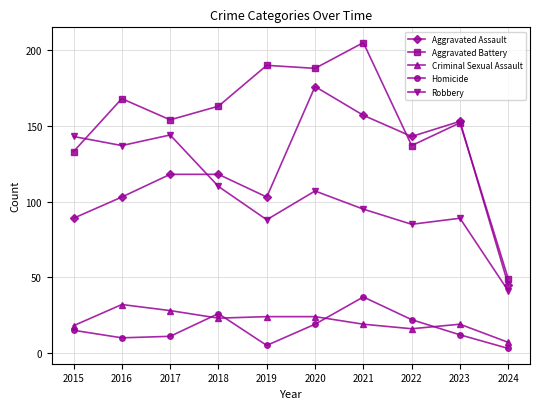

True or false: Homicide and Aggravated Assault cross at least once.

False